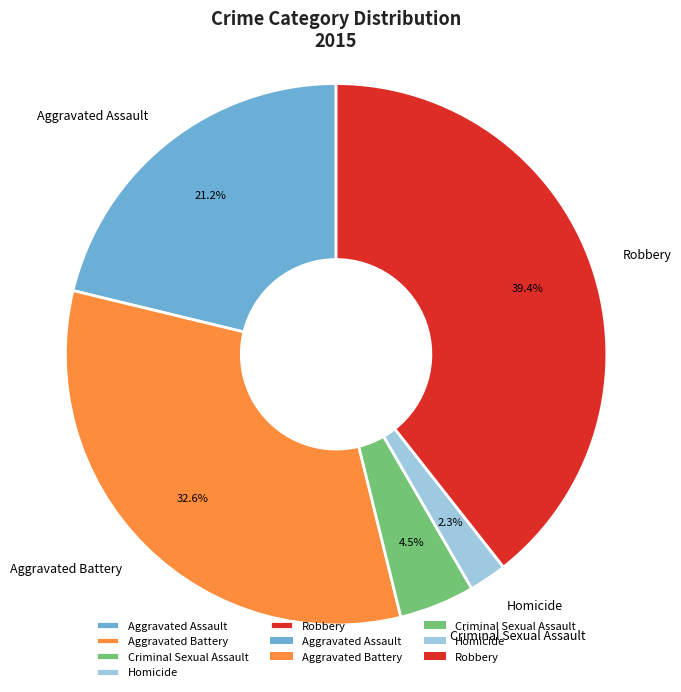

How much of the chart is everything except Aggravated Assault?

78.8%